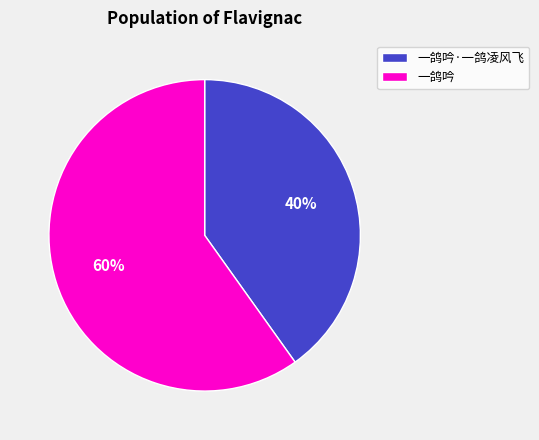

Rank the categories by value from lowest to highest.

一鸽吟·一鸽凌风飞, 一鸽吟